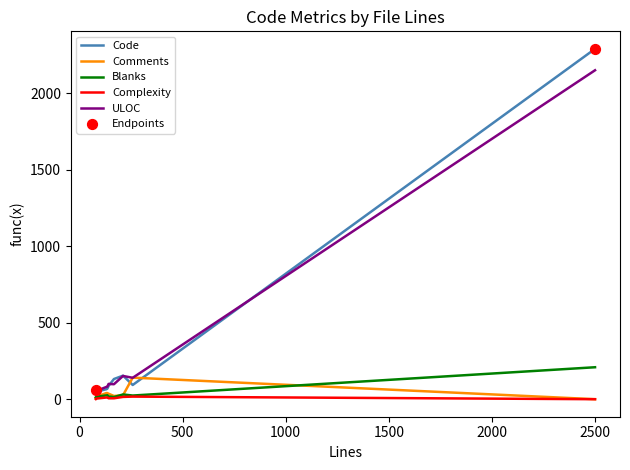

At how many categories does at least one series exceed 1527?

1